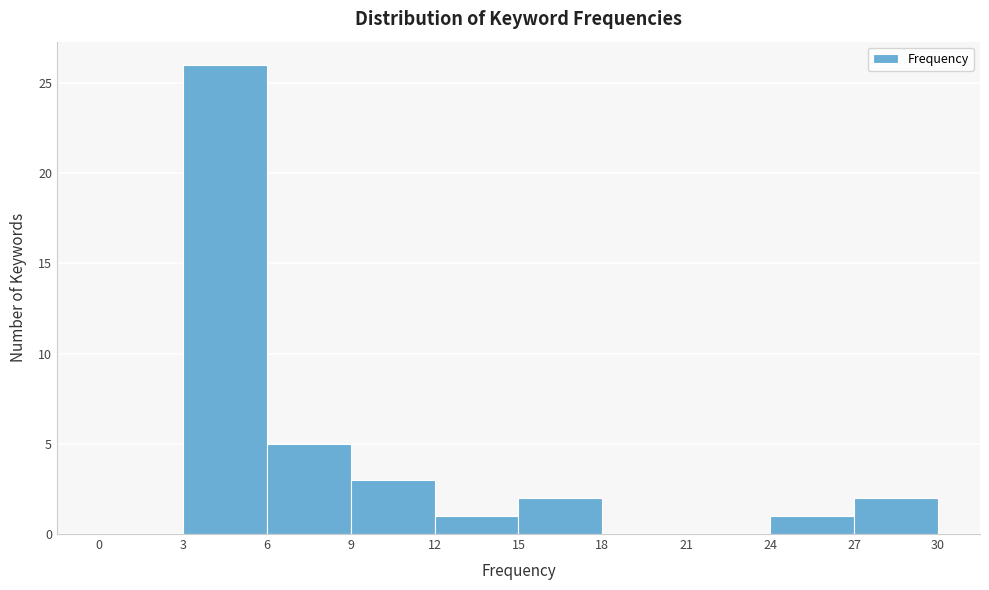

How tall is the bar that spans 12 to 15 on the x-axis? The values are not printed on the chart, so give them approximately, as read against the axis.

1